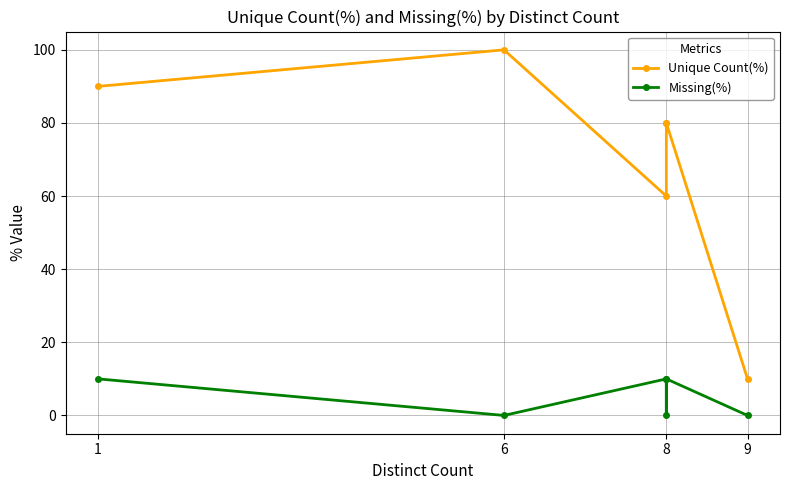

True or false: Unique Count(%) and Missing(%) intersect in this chart.

False